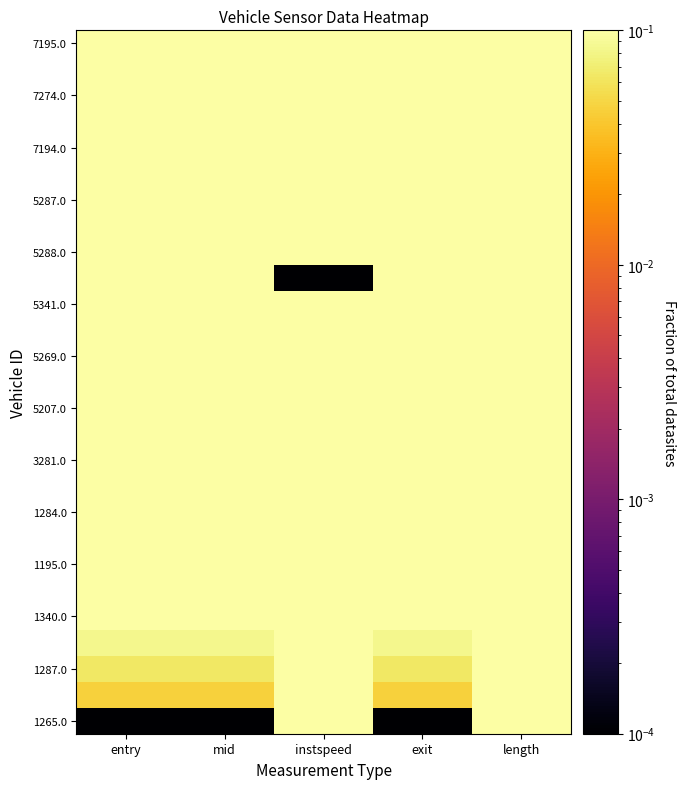

Which label corresponds to the smallest value in the chart?

entry